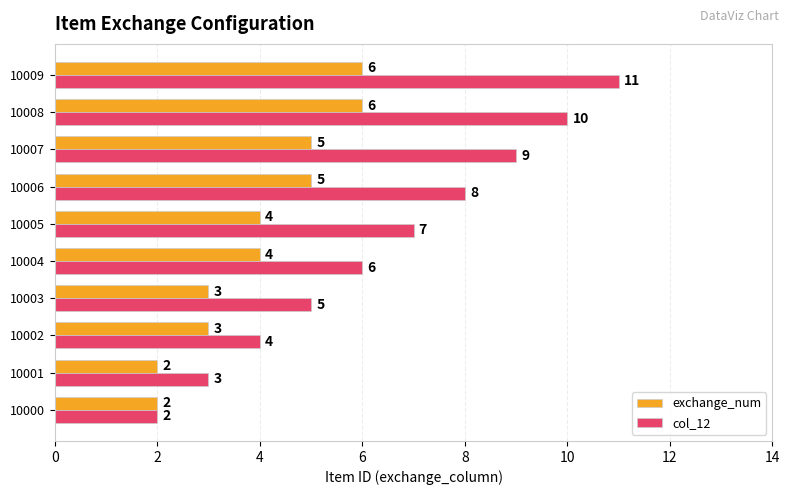

True or false: exchange_num has a value of 2 at 10000.

True